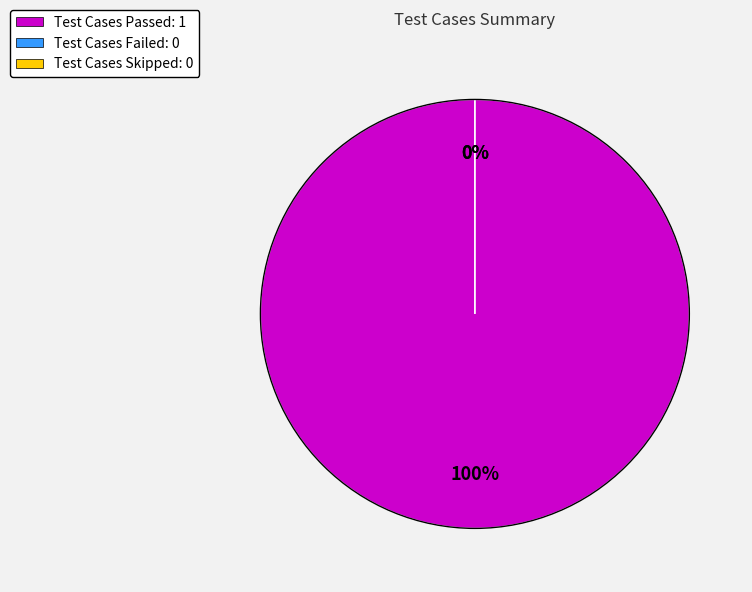

The Test Cases Skipped slice represents 1% of the pie. True or false?

False